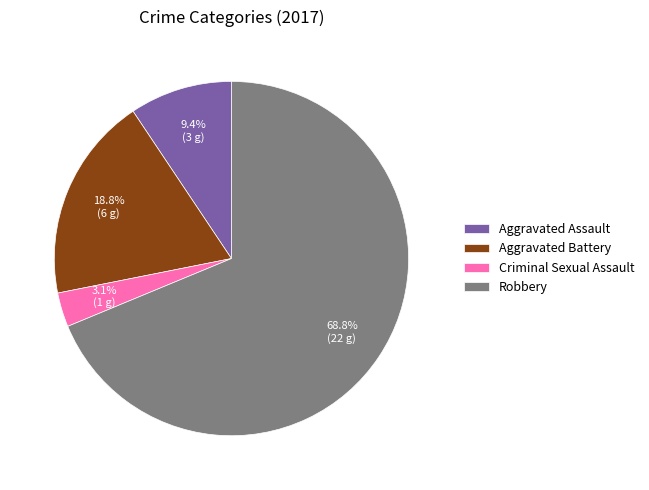

To the nearest percent, what is the average slice percentage?

25%